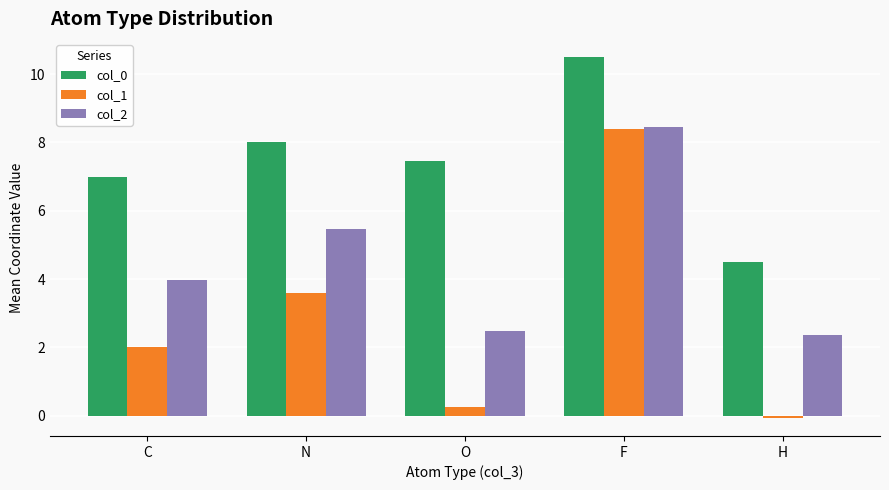

What is the sum of all col_1 values?

14.2